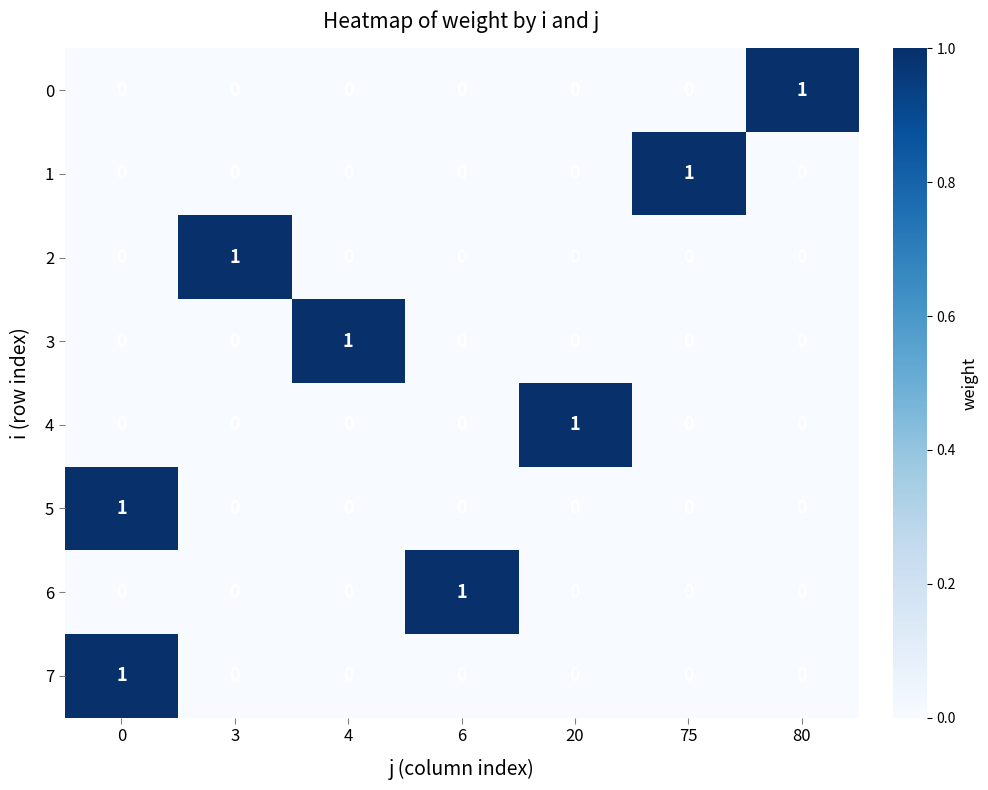

The value of 7 at 4 is 0. True or false?

True